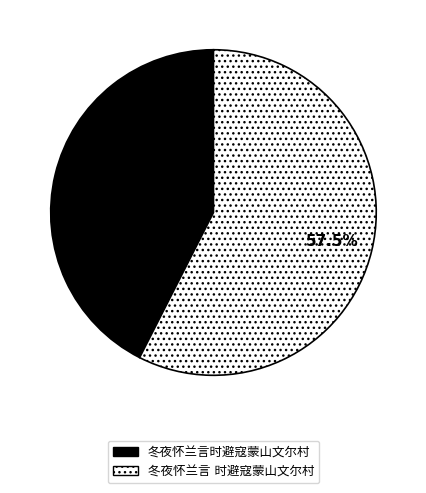

Is there a majority slice in this chart?

Yes